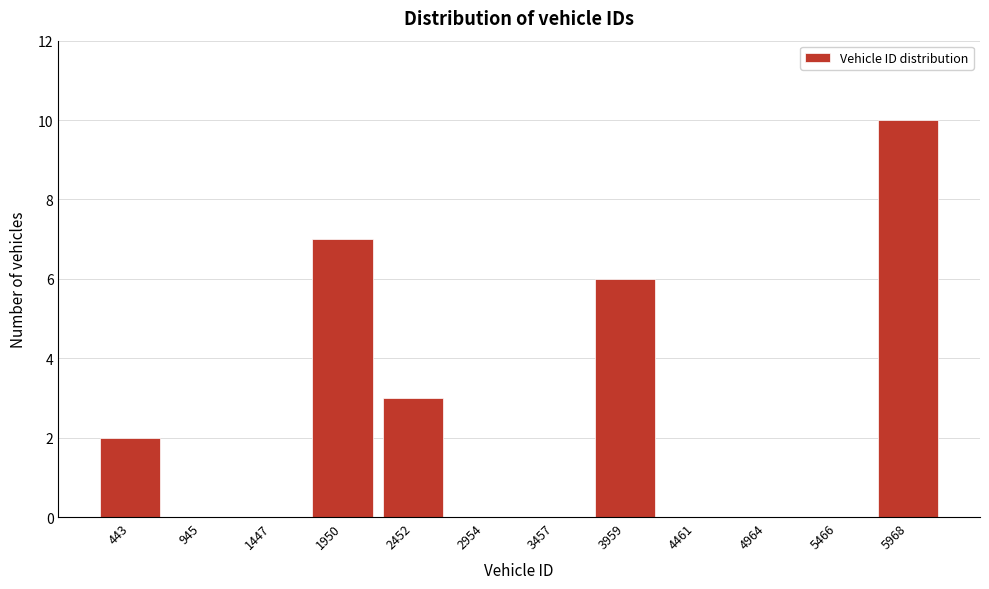

What is the sum of all values?

28